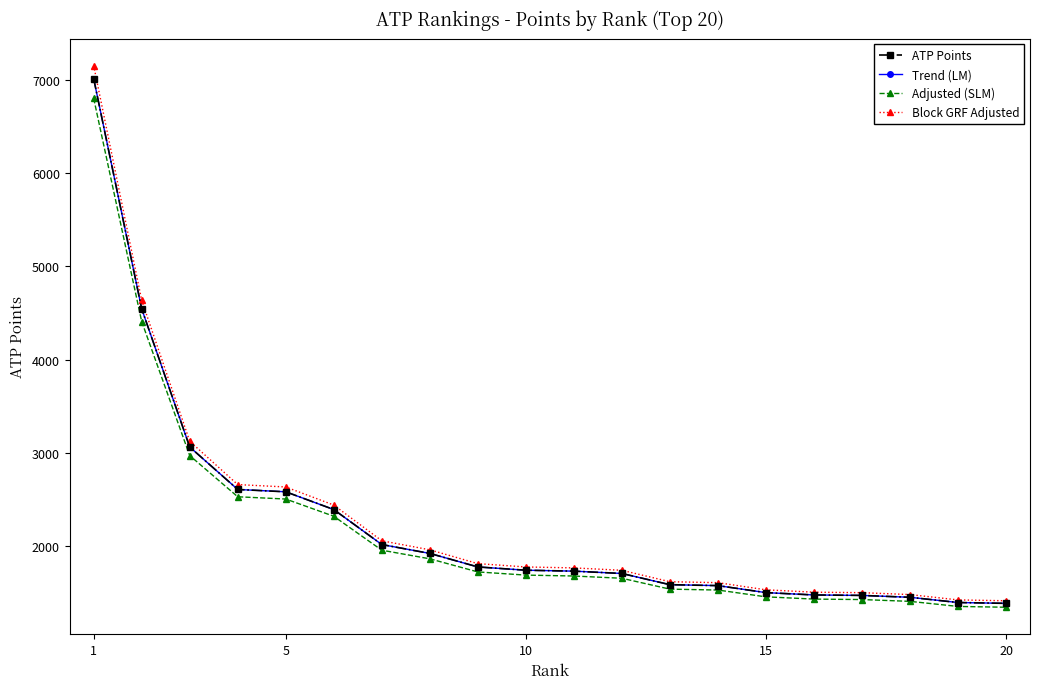

At which label does Block GRF Adjusted reach its minimum?

20